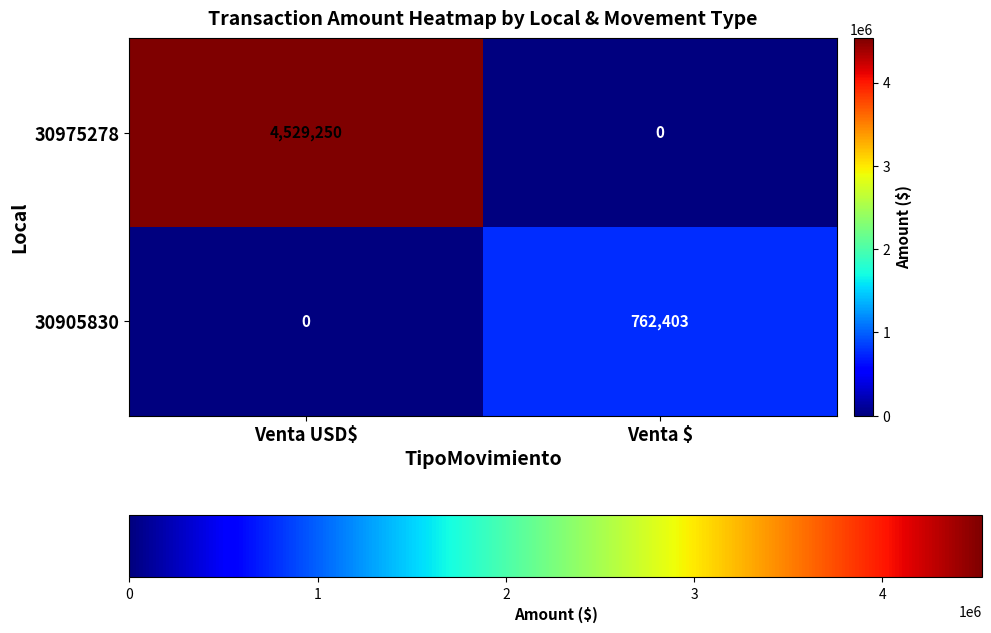

The 30905830 series shows 0 at Venta USD$. True or false?

True